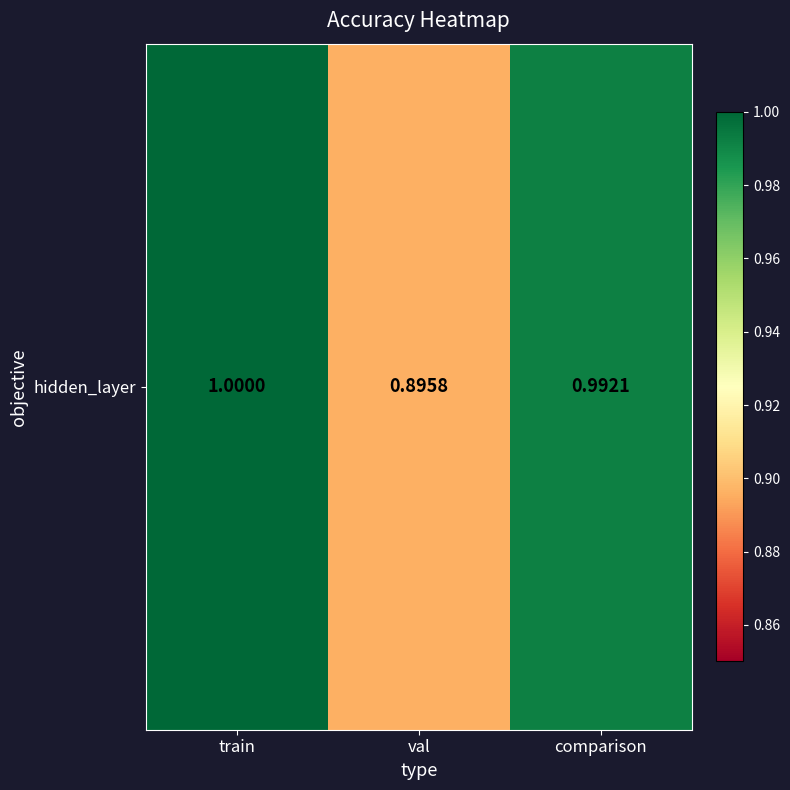

Rank the categories by value from lowest to highest.

val, comparison, train